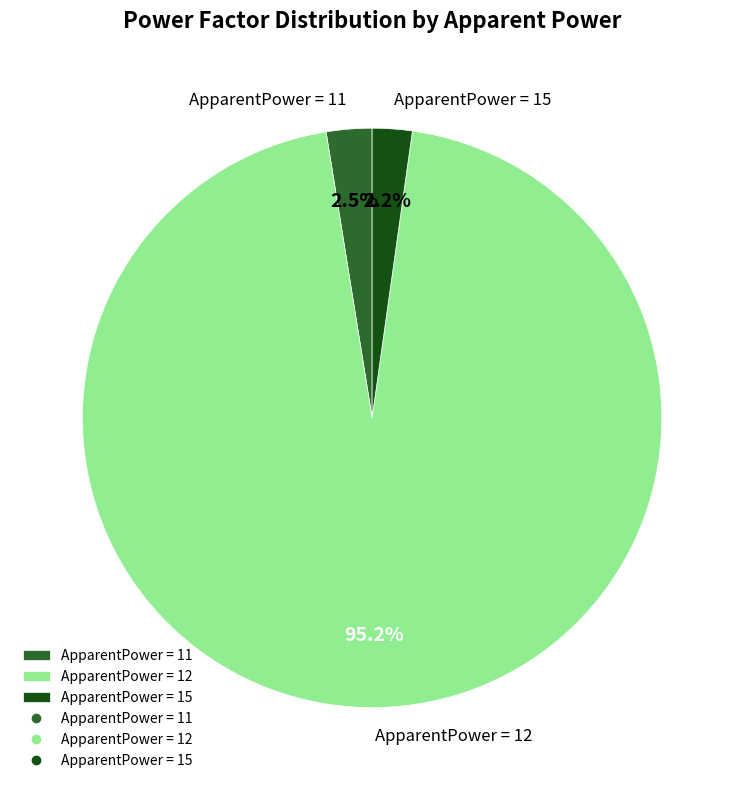

To the nearest percent, what is the average slice percentage?

33%